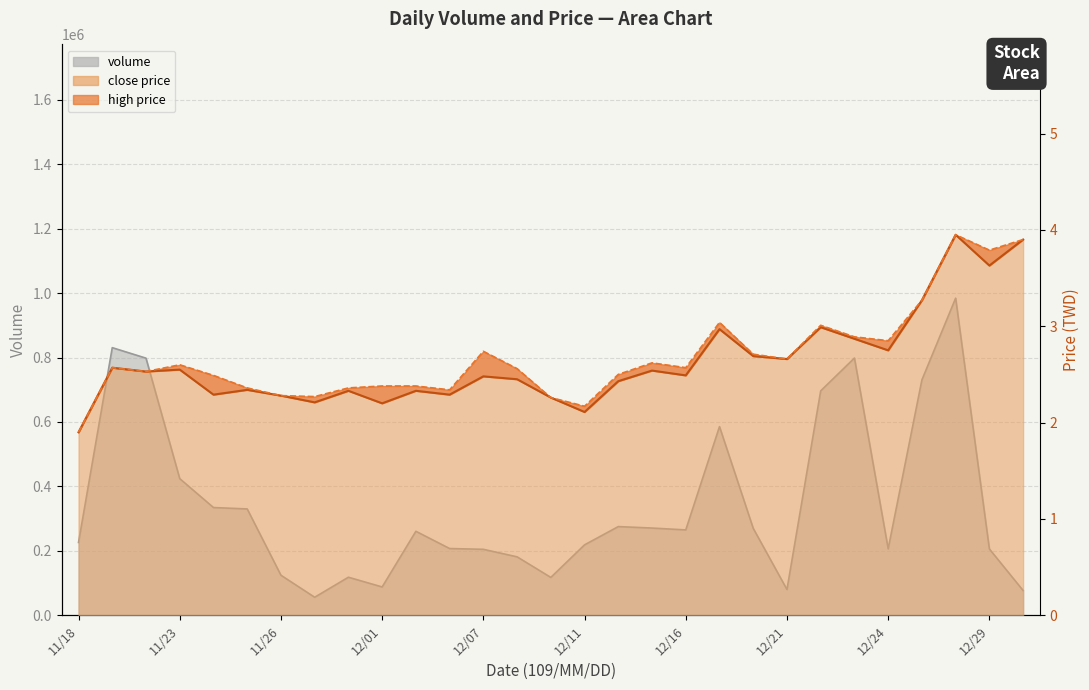

At which category is the sum across all series the highest?

12/28